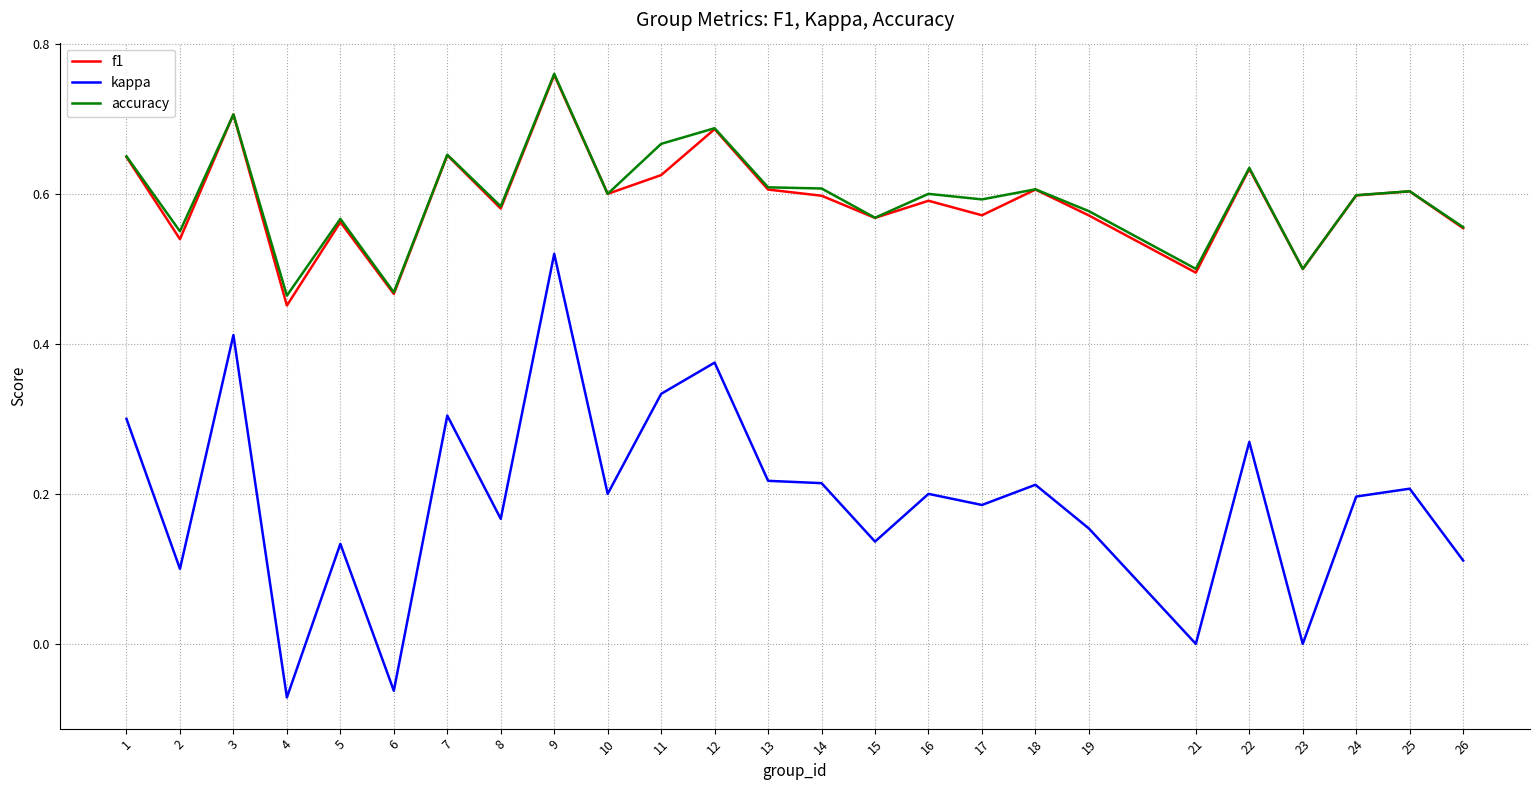

True or false: accuracy and kappa cross at least once.

False